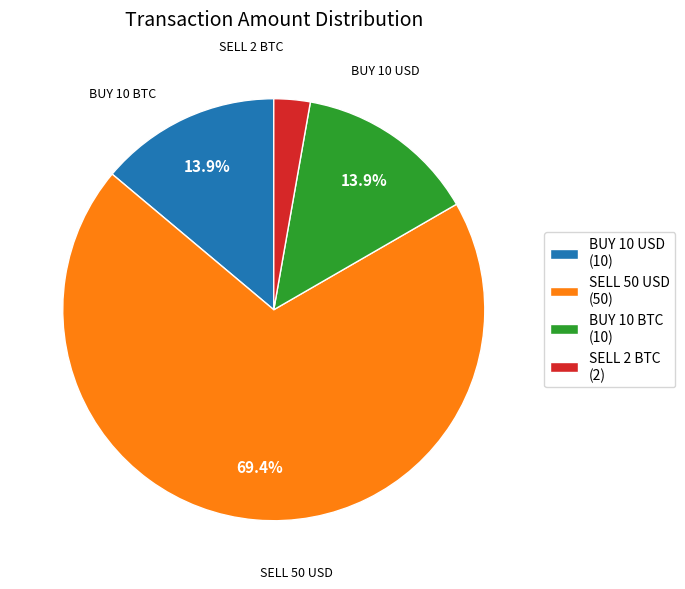

What percentage is the BUY 10 USD slice, to the nearest percent?

14%